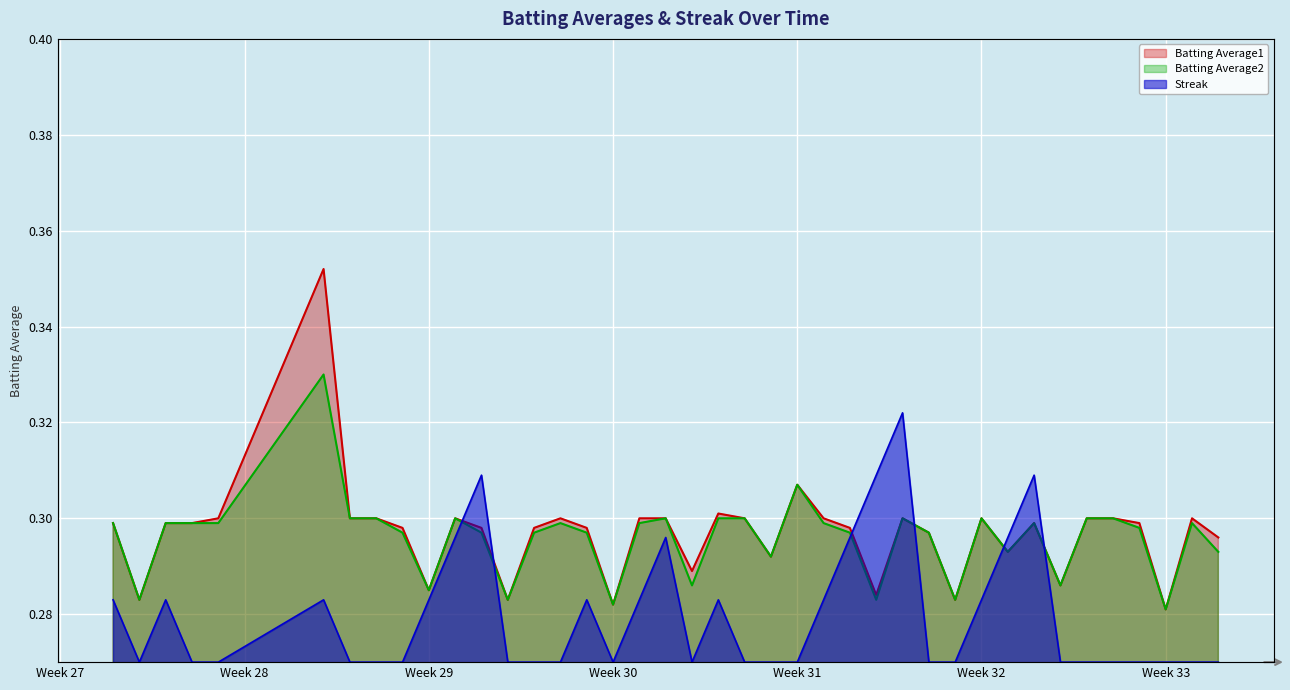

Which has a higher value, 2010-07-18 or 2010-08-13?

2010-08-13